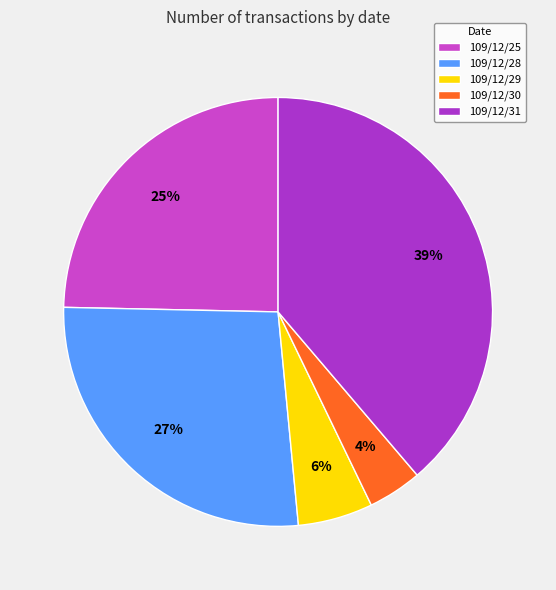

Approximately how many times larger is the value at 109/12/30 compared to 109/12/25?

0.2